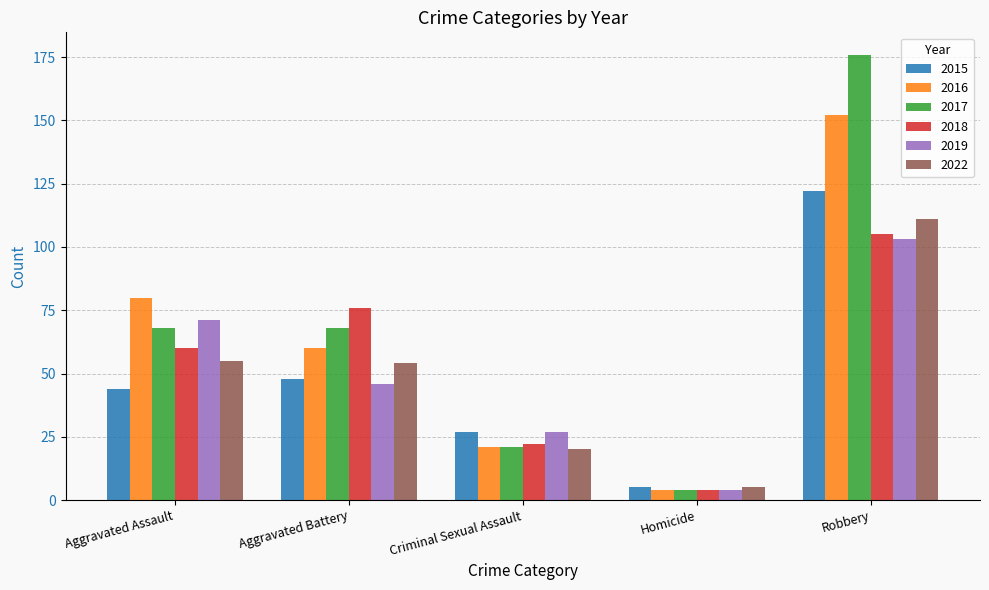

What is the value of the 2015 bar at the 3rd from the left?

27